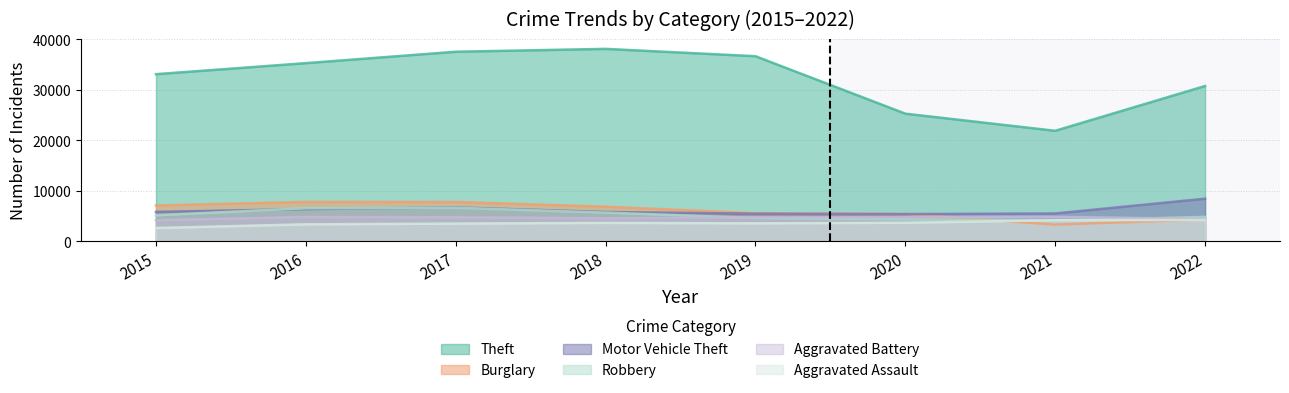

True or false: Aggravated Battery and Aggravated Assault cross at least once.

False